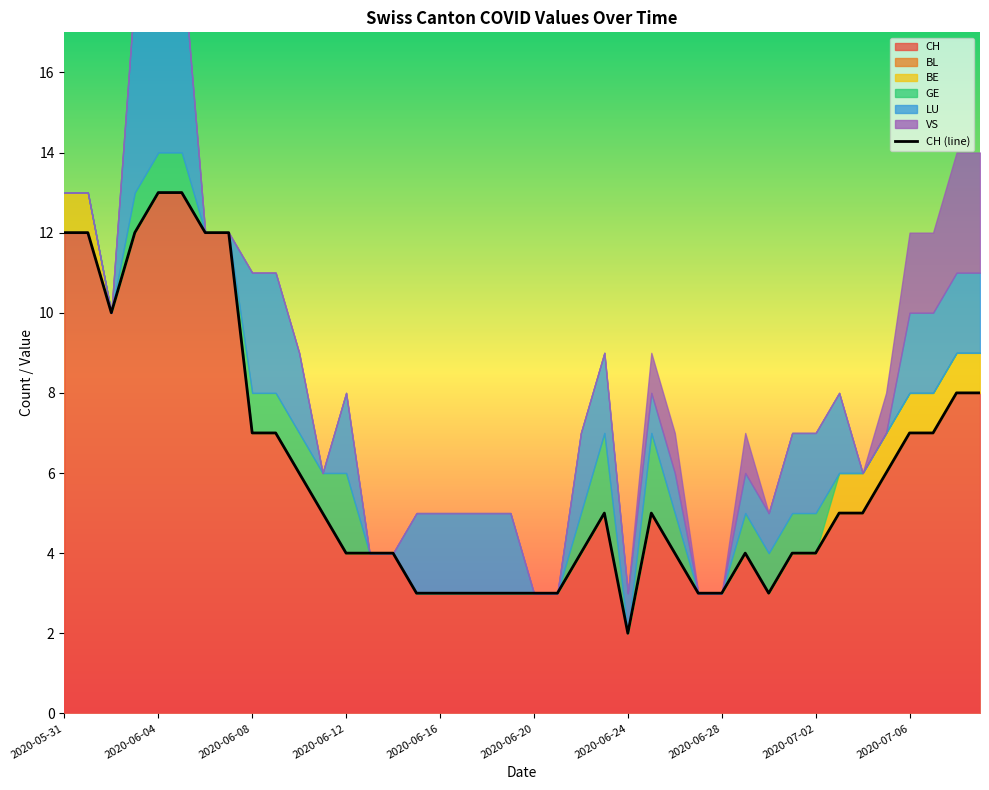

Which category has the lowest value in the CH series?

2020-06-24